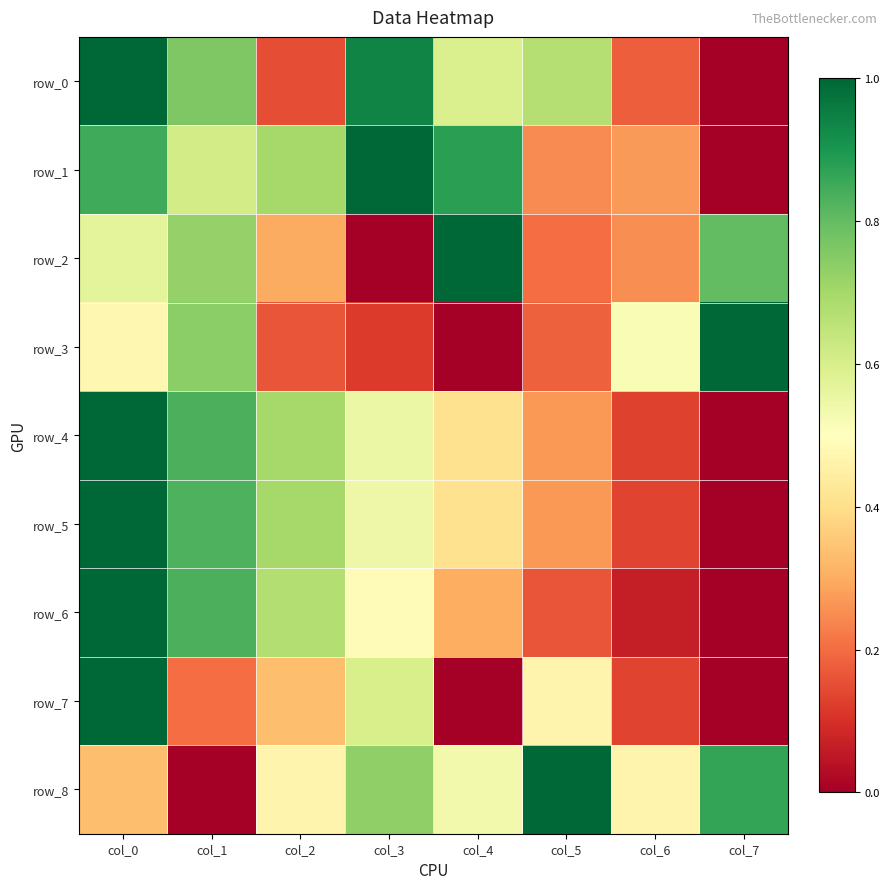

Which series has the largest range (max minus min)?

row_0